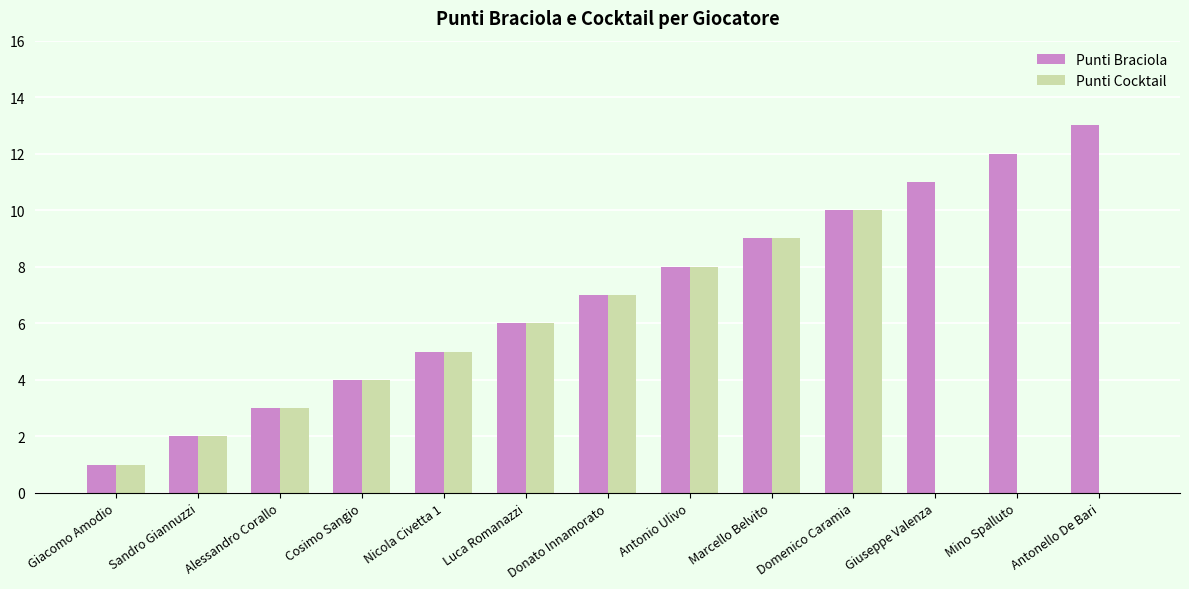

How many distinct data groups are displayed?

2